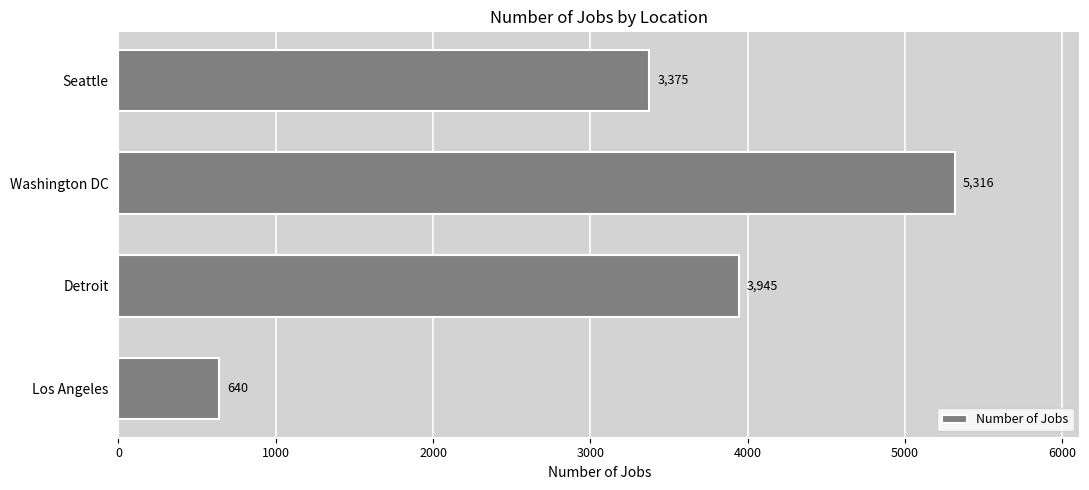

Reading top to bottom, transcribe all the data shown in this chart.

Seattle=3375	Washington DC=5316	Detroit=3945	Los Angeles=640